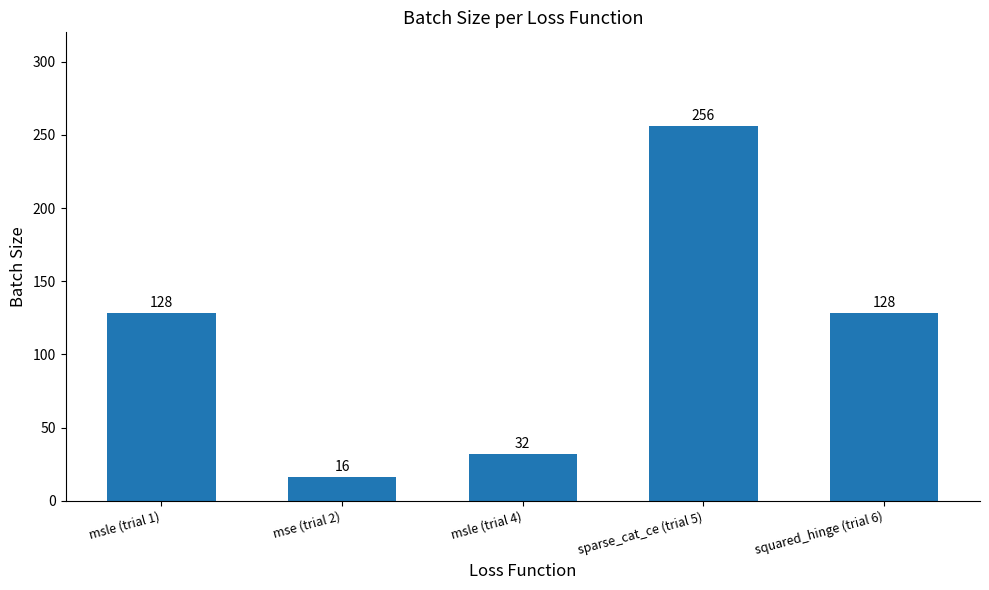

How many data points does each series have?

5